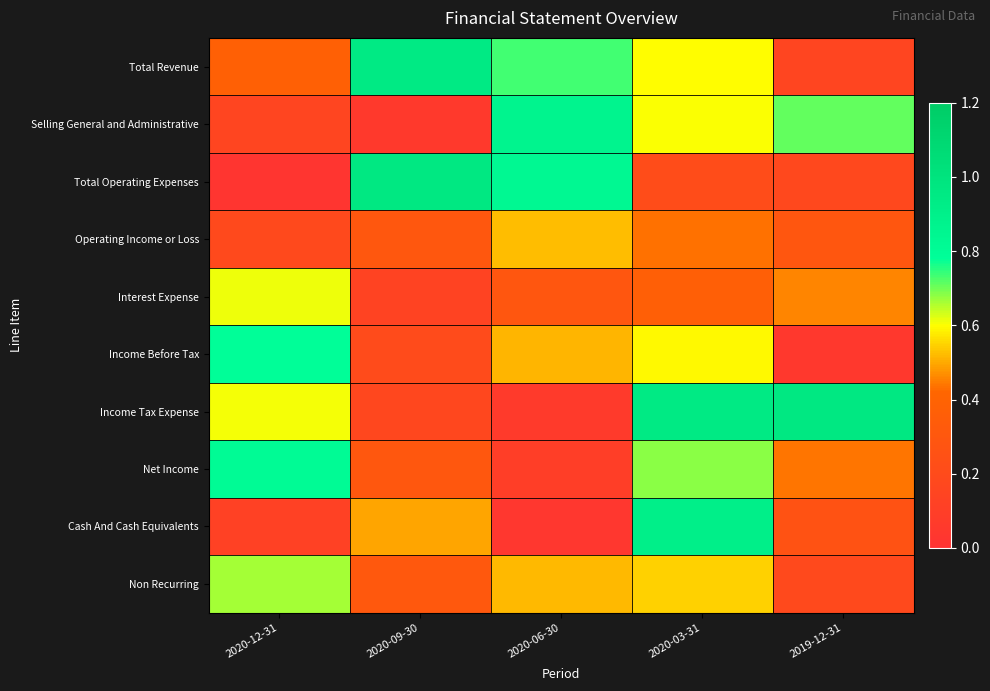

What is the spread (max minus min) of values at 2019-12-31?

0.9